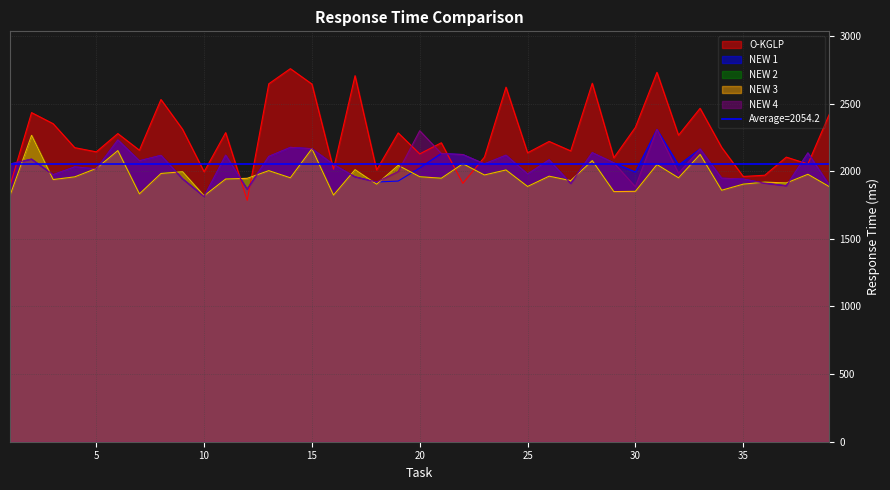

Reading left to right, transcribe all the data shown in this chart.

O-KGLP: 1893	2433	2351	2174	2143	2278	2155	2530	2310	1996	2285	1784	2646	2758	2644	2015	2706	2009	2283	2128	2210	1910	2104	2621	2136	2220	2150	2650	2099	2324	2731	2266	2465	2176	1961	1970	2104	2053	2424
NEW 1: 2053	2089	1974	2032	2017	2231	2077	2117	1944	1813	2118	1867	2109	2176	2166	2050	1958	1920	1927	2024	2131	2123	2054	2118	1979	2084	1909	2137	2062	1994	2309	2045	2164	1948	1942	1911	1892	2135	1894
NEW 2: 1820	2265	1938	1958	2020	2152	1832	1983	1996	1818	1942	1947	2004	1951	2166	1823	2011	1904	2043	1959	1948	2055	1972	2009	1887	1963	1930	2078	1849	1851	2049	1951	2124	1859	1904	1919	1913	1977	1885
NEW 3: 1820	2265	1938	1958	2020	2152	1832	1983	1996	1818	1942	1947	2004	1951	2166	1823	2011	1904	2043	1959	1948	2055	1972	2009	1887	1963	1930	2078	1849	1851	2049	1951	2124	1859	1904	1919	1913	1977	1885
NEW 4: 2053	2089	1974	2032	2017	2231	2077	2117	1944	1813	2118	1867	2109	2176	2166	2050	1958	1920	1997	2299	2131	2123	2054	2118	1979	2084	1909	2137	2062	1885	2309	1985	2164	1948	1942	1911	1892	2135	1894